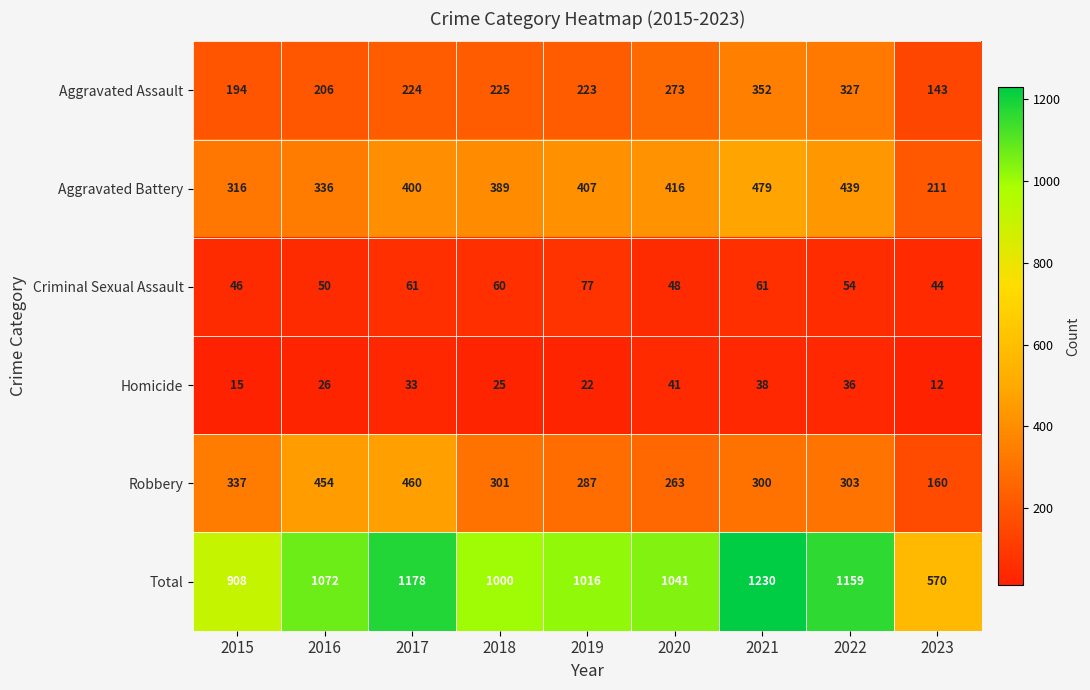

Rank the series at 2016 from highest to lowest value.

Total, Robbery, Aggravated Battery, Aggravated Assault, Criminal Sexual Assault, Homicide